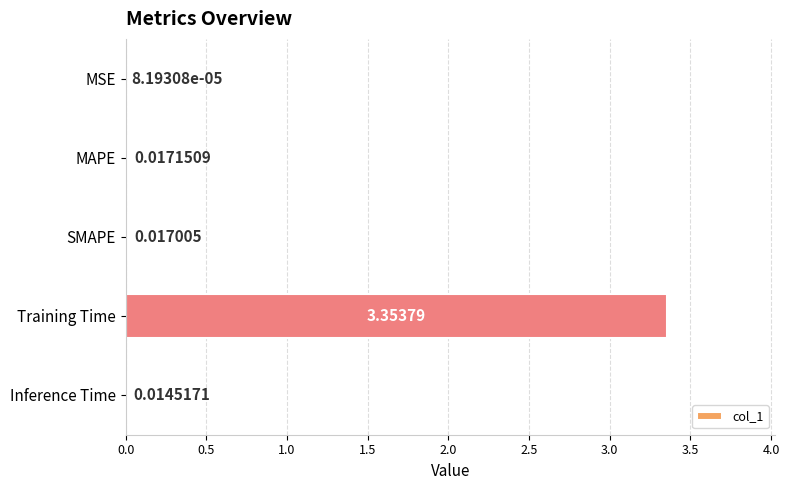

Which has a higher value, Training Time or MSE?

Training Time